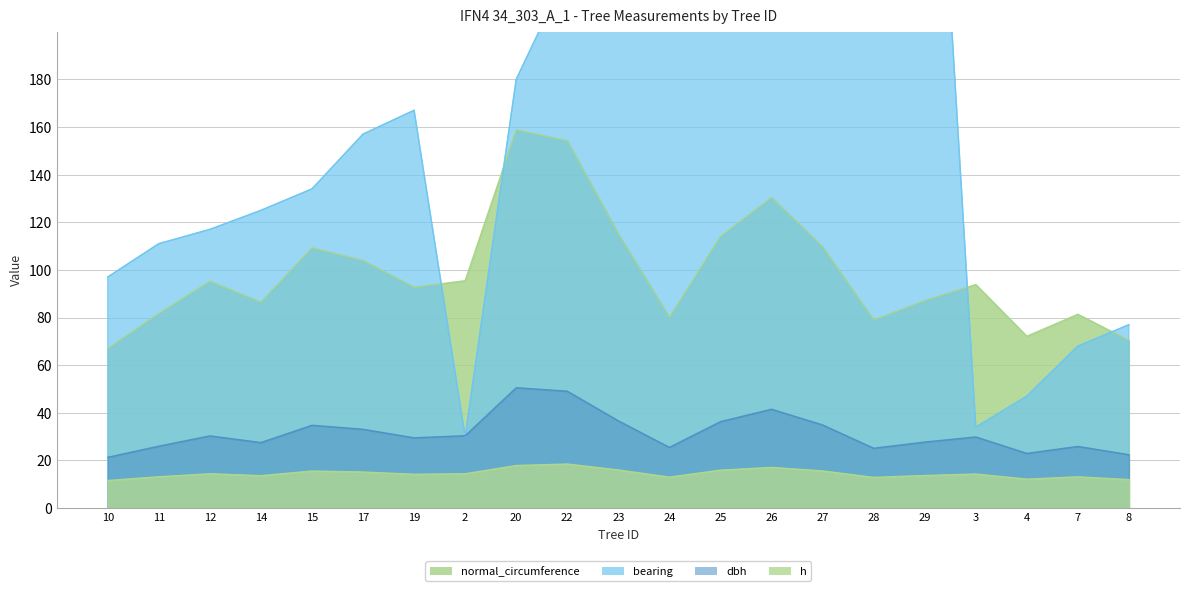

The h series shows 15.9 at 25. True or false?

True